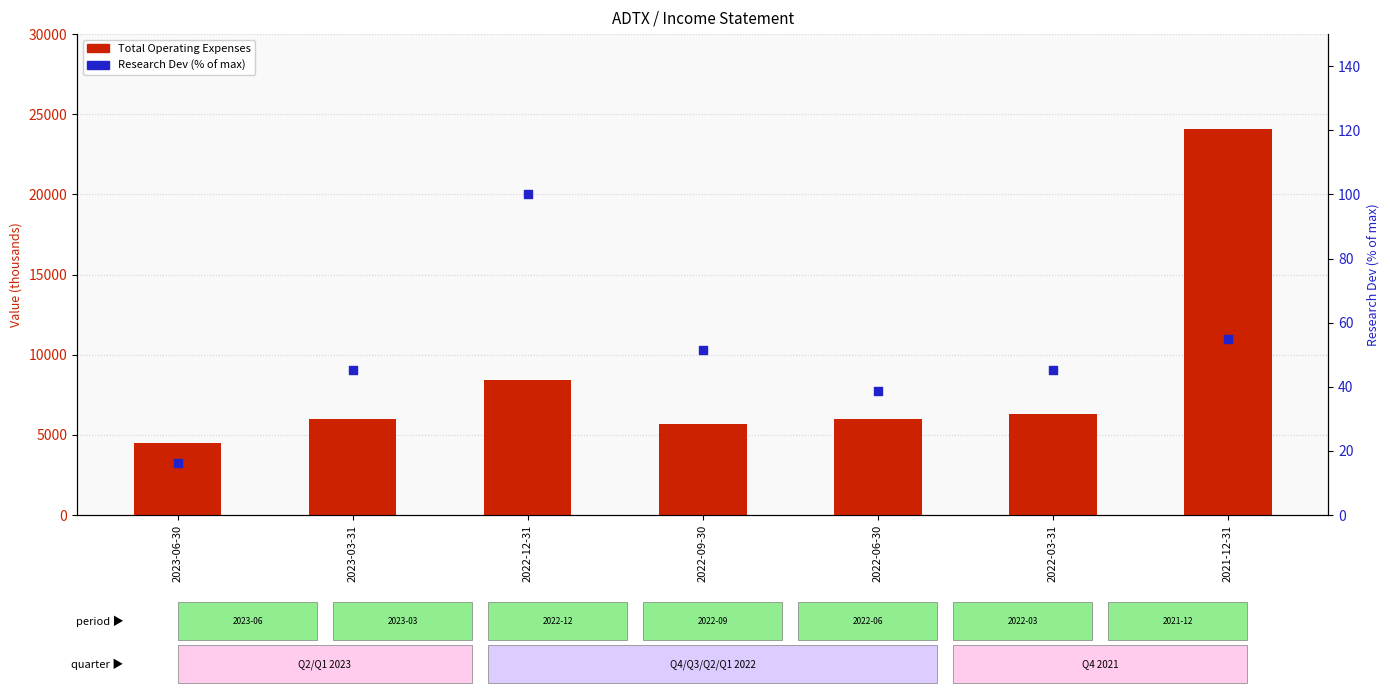

Is the value of Research Development (% of max) at 2022-03-31 greater than the value of Total Operating Expenses at 2023-03-31?

No